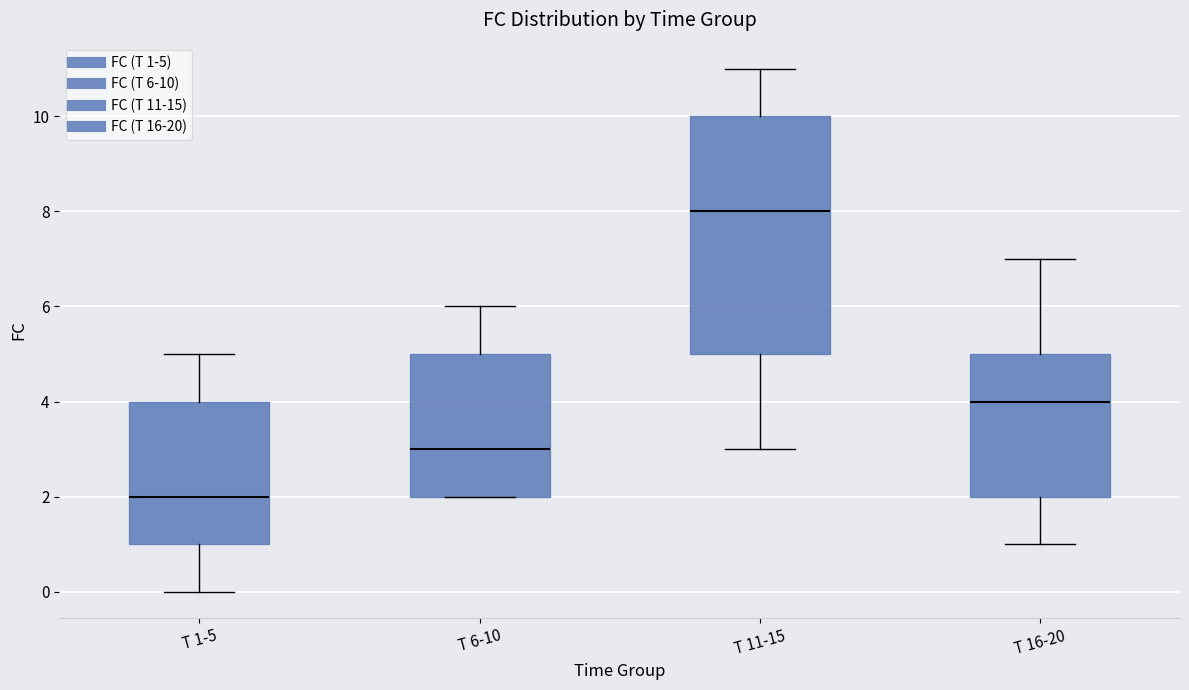

Where does the median line of the box for T 16-20 sit on the y-axis? The values are not printed on the chart, so give them approximately, as read against the axis.

4